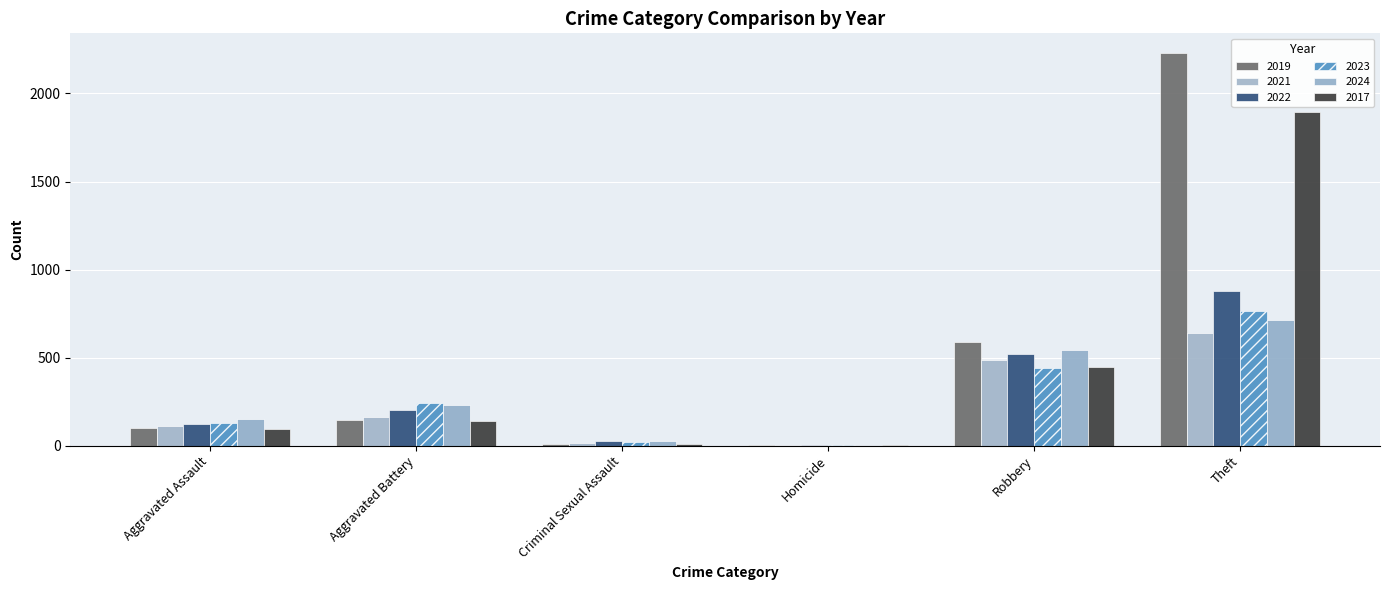

Is it true that 2019 equals 1108 at Theft?

False